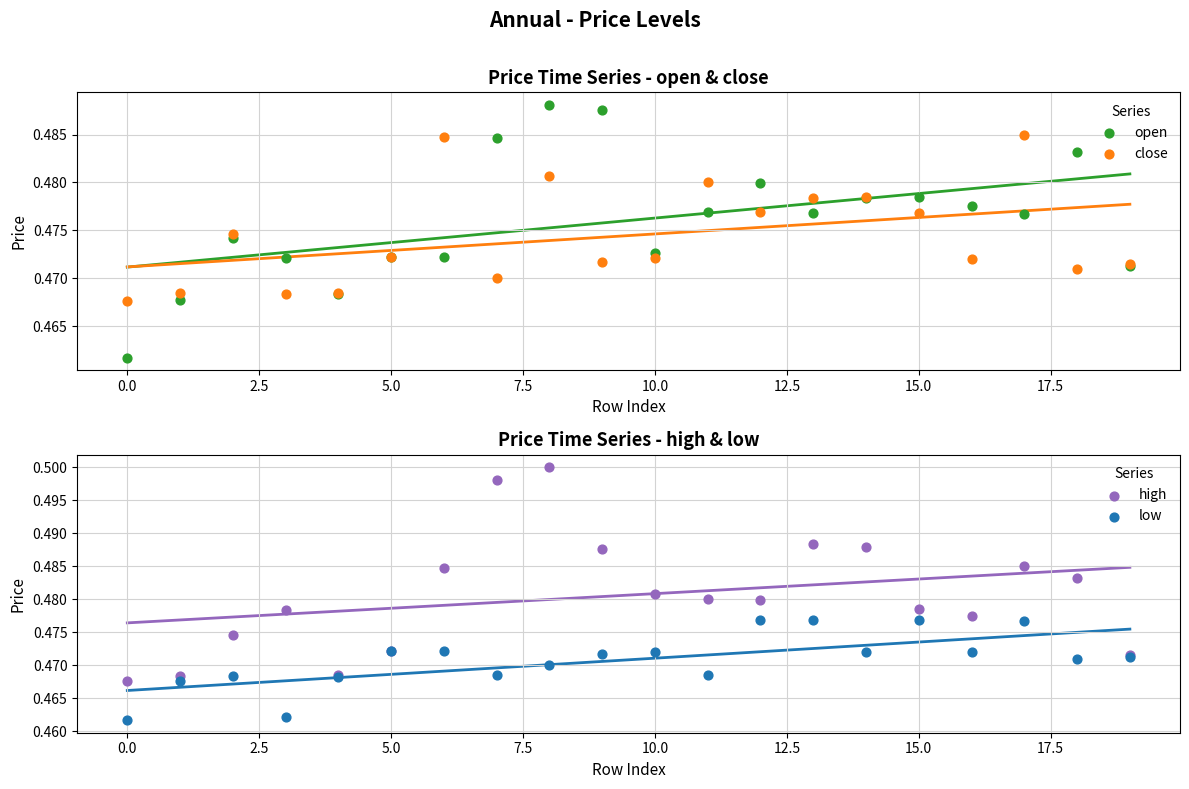

Which series contains the lowest Y value?

open